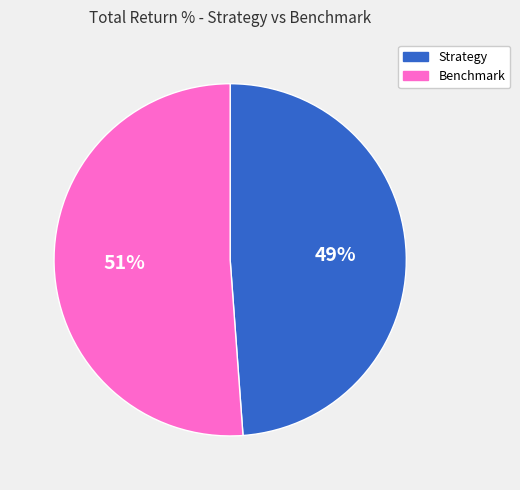

To the nearest percent, what portion does Strategy represent?

49%